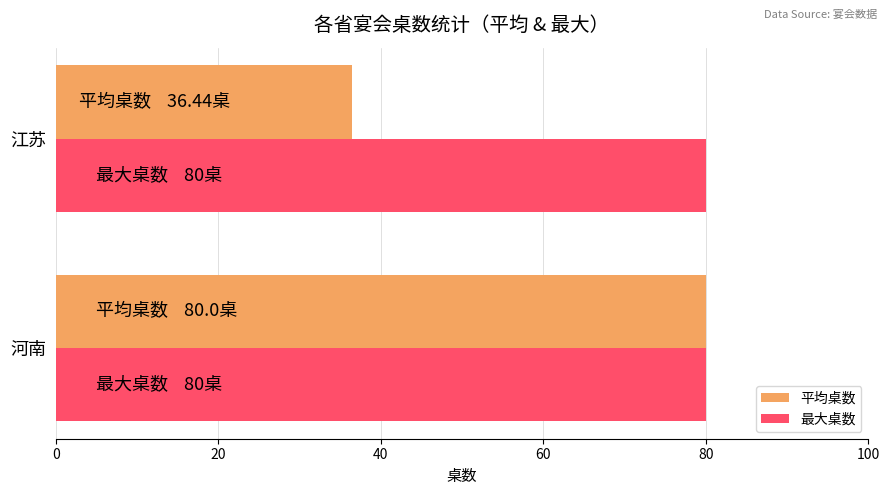

True or false: 最大桌数 has a value of 80.0 at 河南.

True